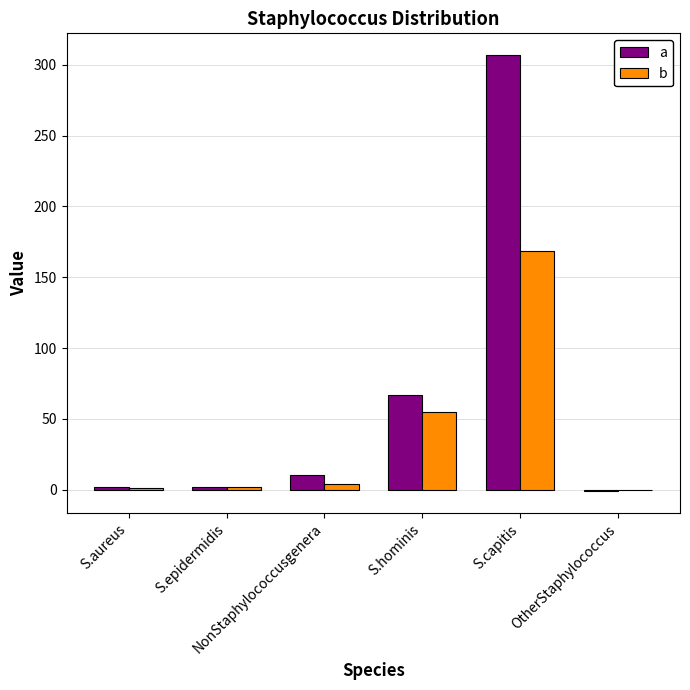

What is the sum of all a values?

386.9